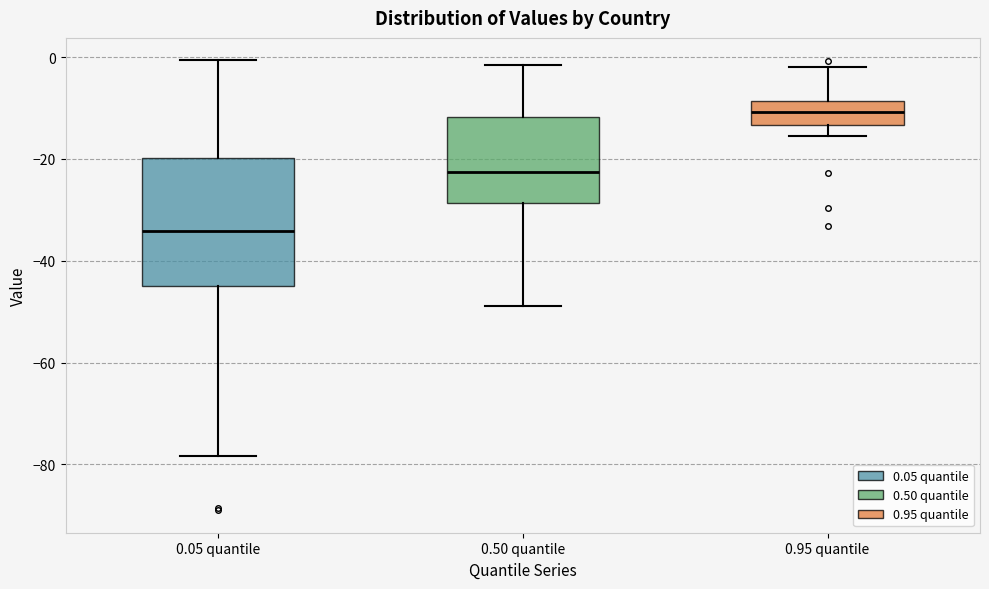

Reading left to right, transcribe this box plot: for each box, give where its median line is, the range the box spans, and where its two whiskers end, as read against the y-axis. The values are not printed on the chart, so give them approximately, as read against the axis.

0.05 quantile: median -34, box -44 to -20, whiskers -78 to 0
0.50 quantile: median -22, box -28 to -12, whiskers -48 to -2
0.95 quantile: median -10, box -14 to -8, whiskers -16 to -2